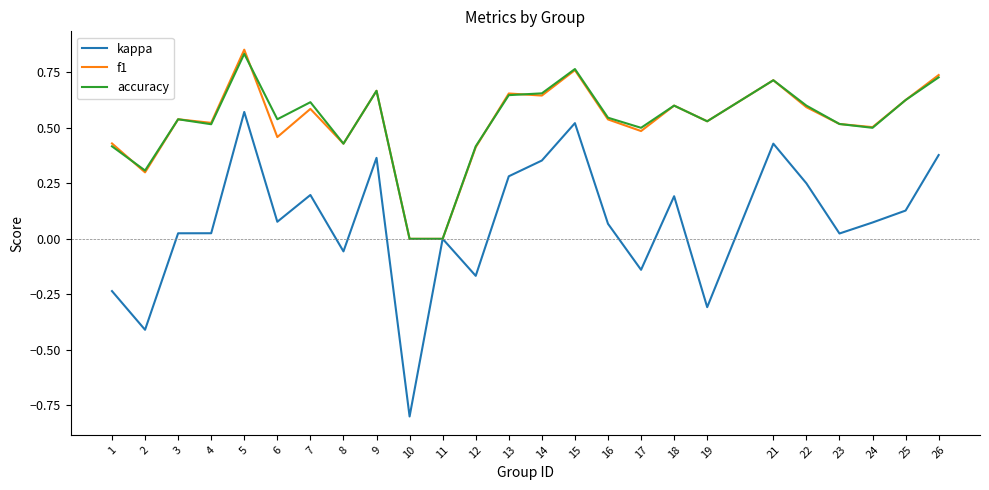

Between 21 and 23, which series saw the biggest shift?

kappa